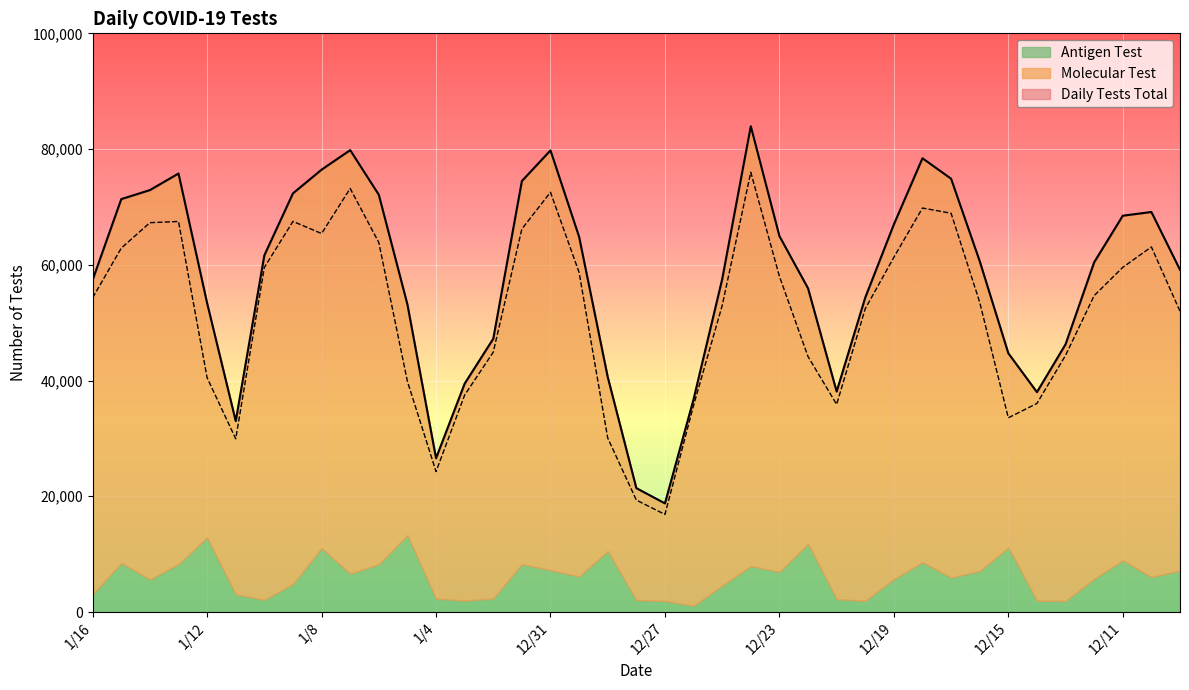

True or false: Molecular Test and Daily Tests Total intersect in this chart.

False